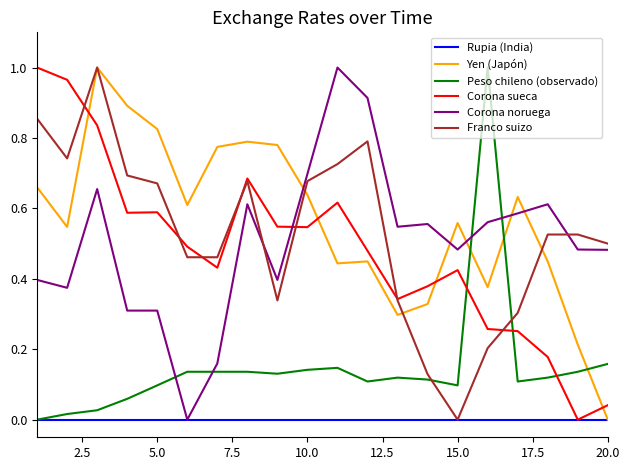

True or false: Corona noruega and Peso chileno (observado) cross at least once.

True